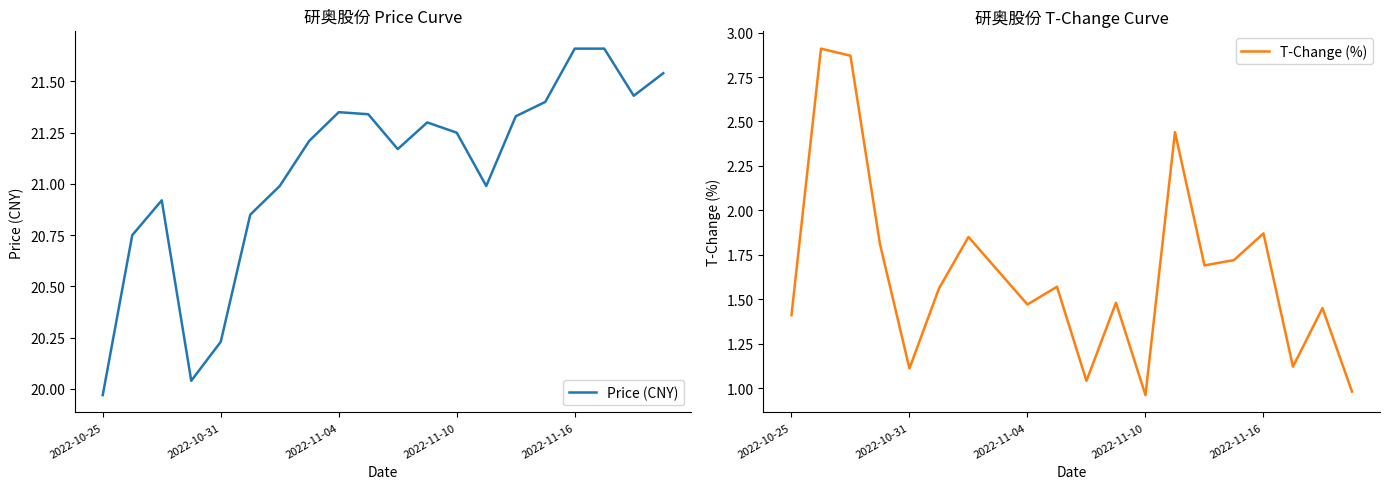

The value of T-Change (%) at 2022-10-31 is 1.1. True or false?

True